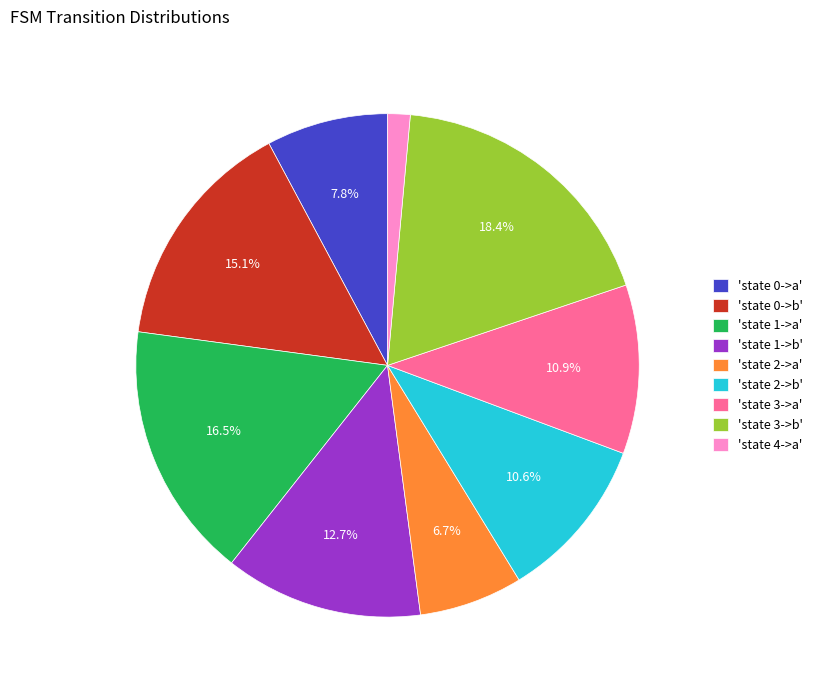

To the nearest percent, what is the difference between the largest and smallest slice percentages?

17%